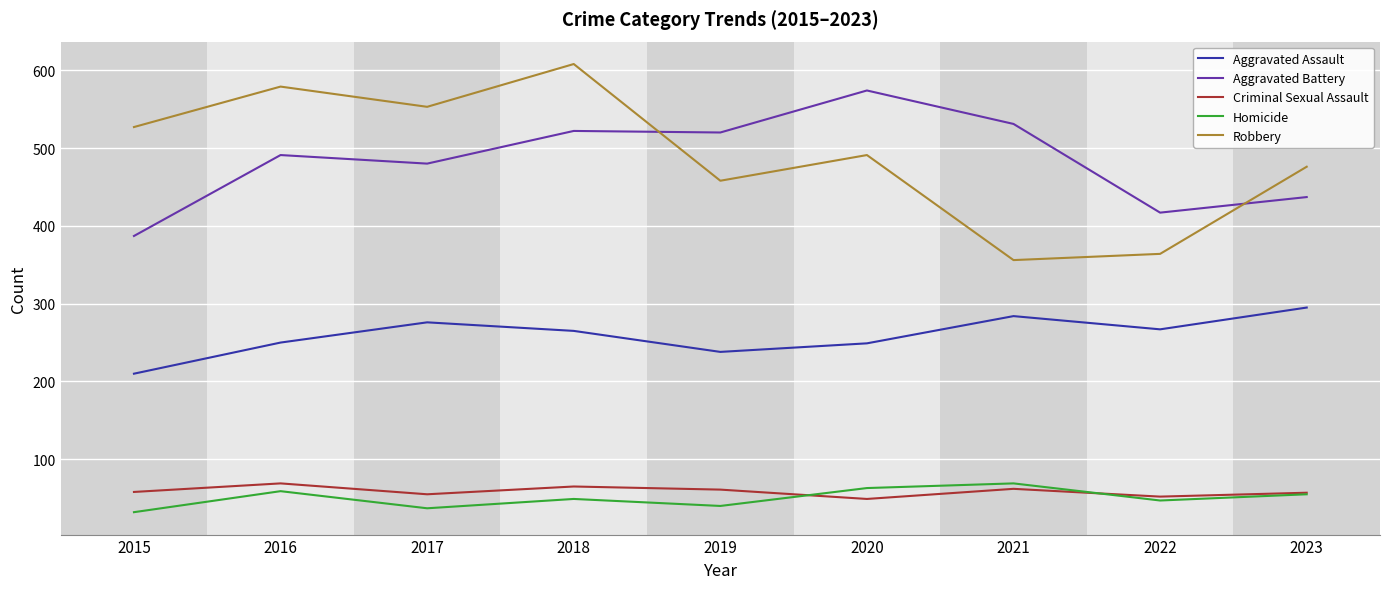

How many lines are shown in the chart?

5